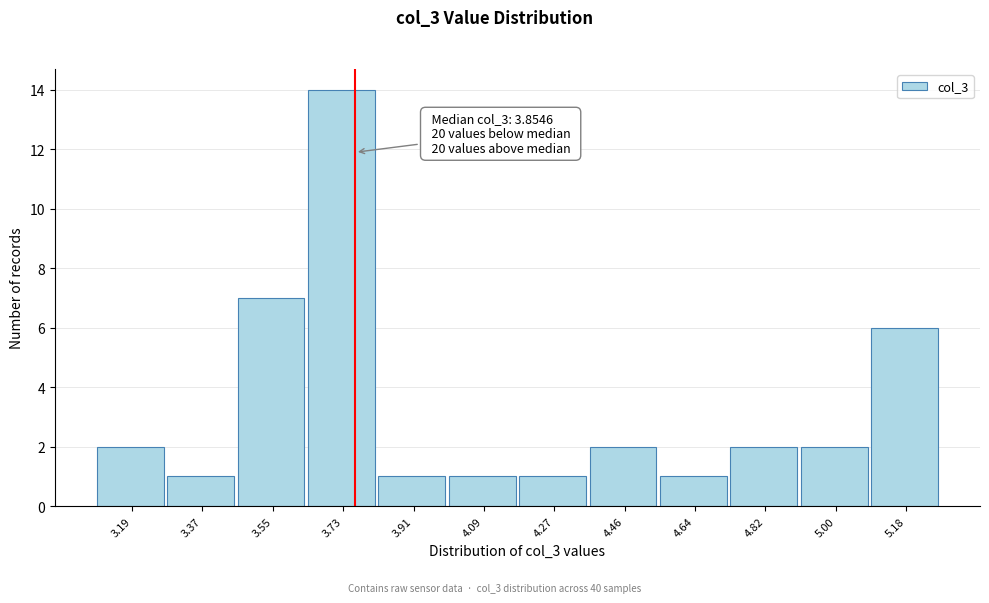

Reading left to right, transcribe all the data shown in this chart.

3.19=2	3.37=1	3.55=7	3.73=14	3.91=1	4.09=1	4.27=1	4.46=2	4.64=1	4.82=2	5.00=2	5.18=6